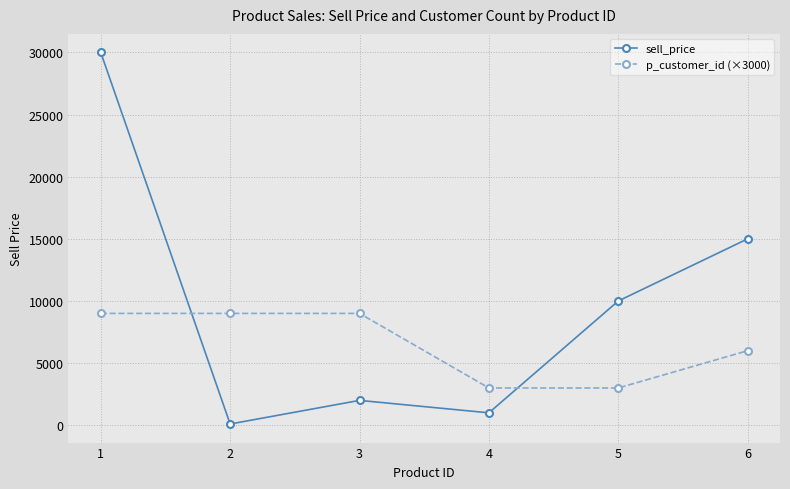

What is the highest value of the sell_price series?

30000